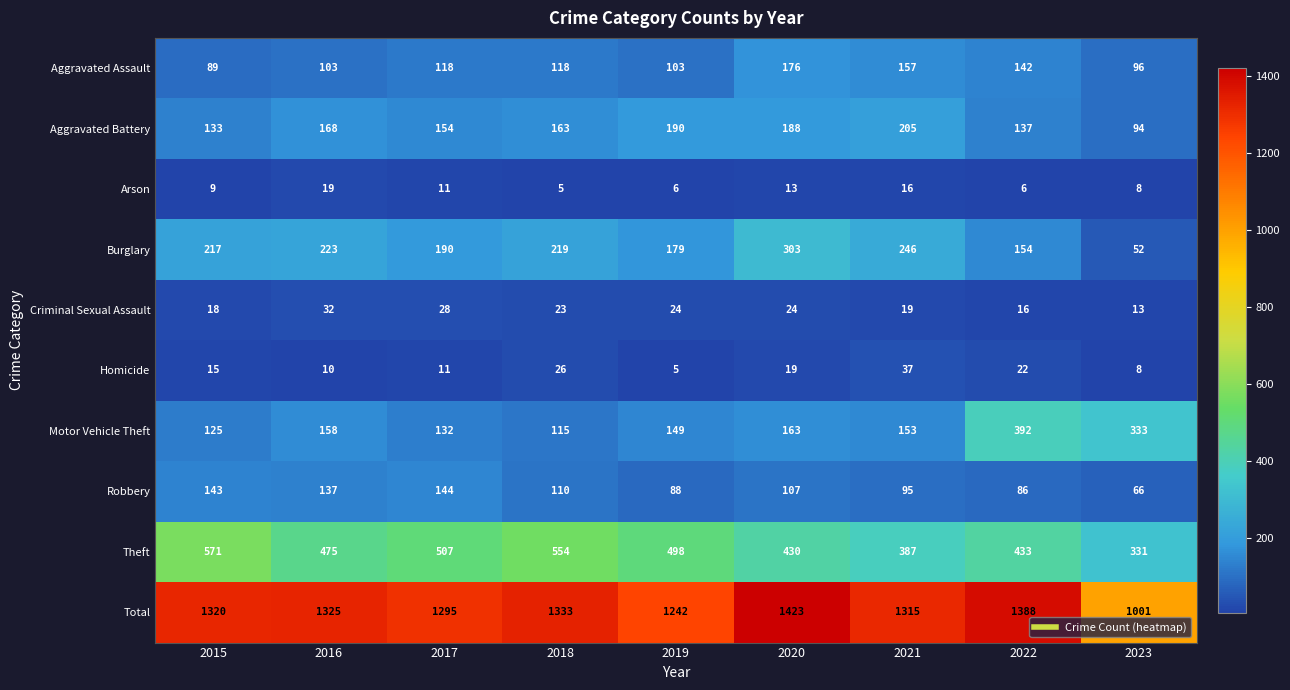

What is the total value across all series at 2019?

2484